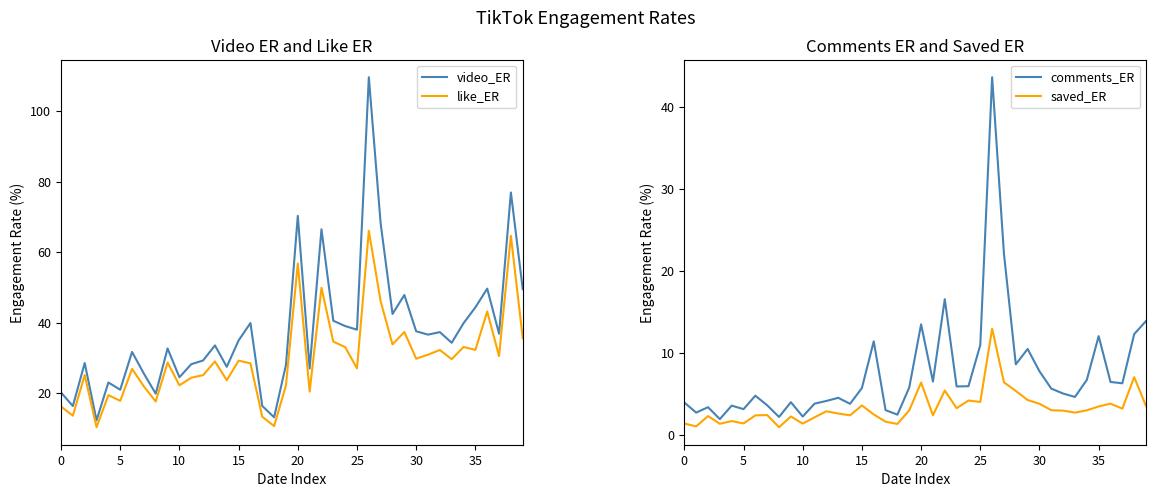

What is the difference between the maximum and second lowest values in the saved_ER series?

11.9